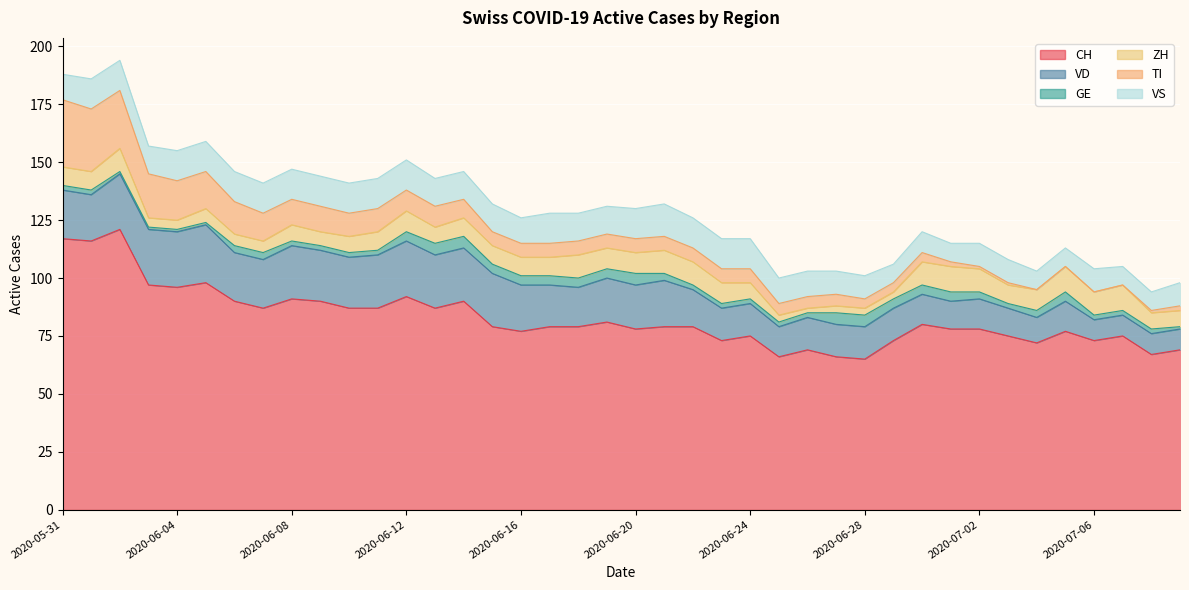

At how many categories does at least one series exceed 99?

3